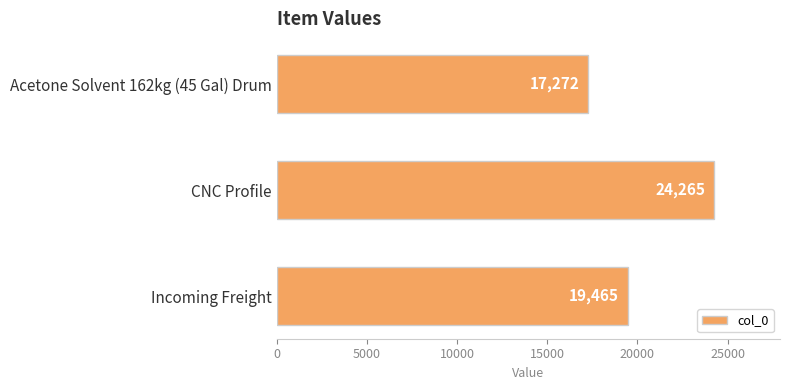

At which category does the chart reach its minimum across all series?

Acetone Solvent 162kg (45 Gal) Drum